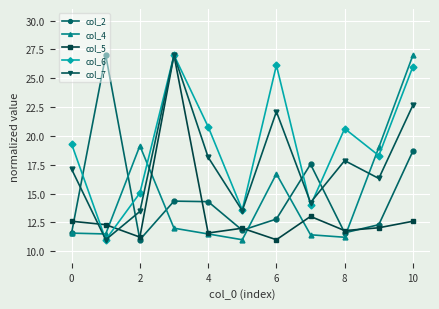

True or false: col_4 has more than 2 points higher than both neighbors.

False